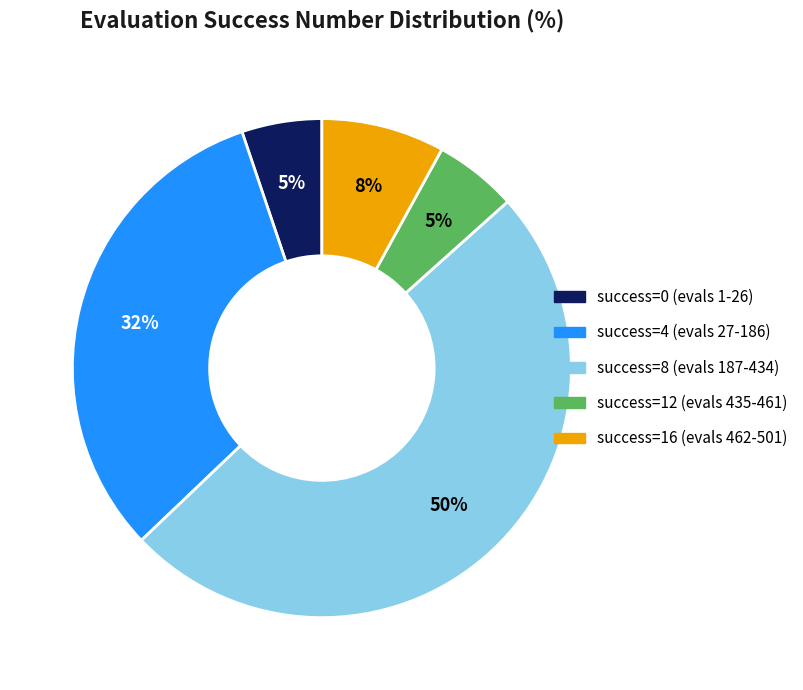

The success=4 (evals 27-186) slice represents 37% of the pie. True or false?

False